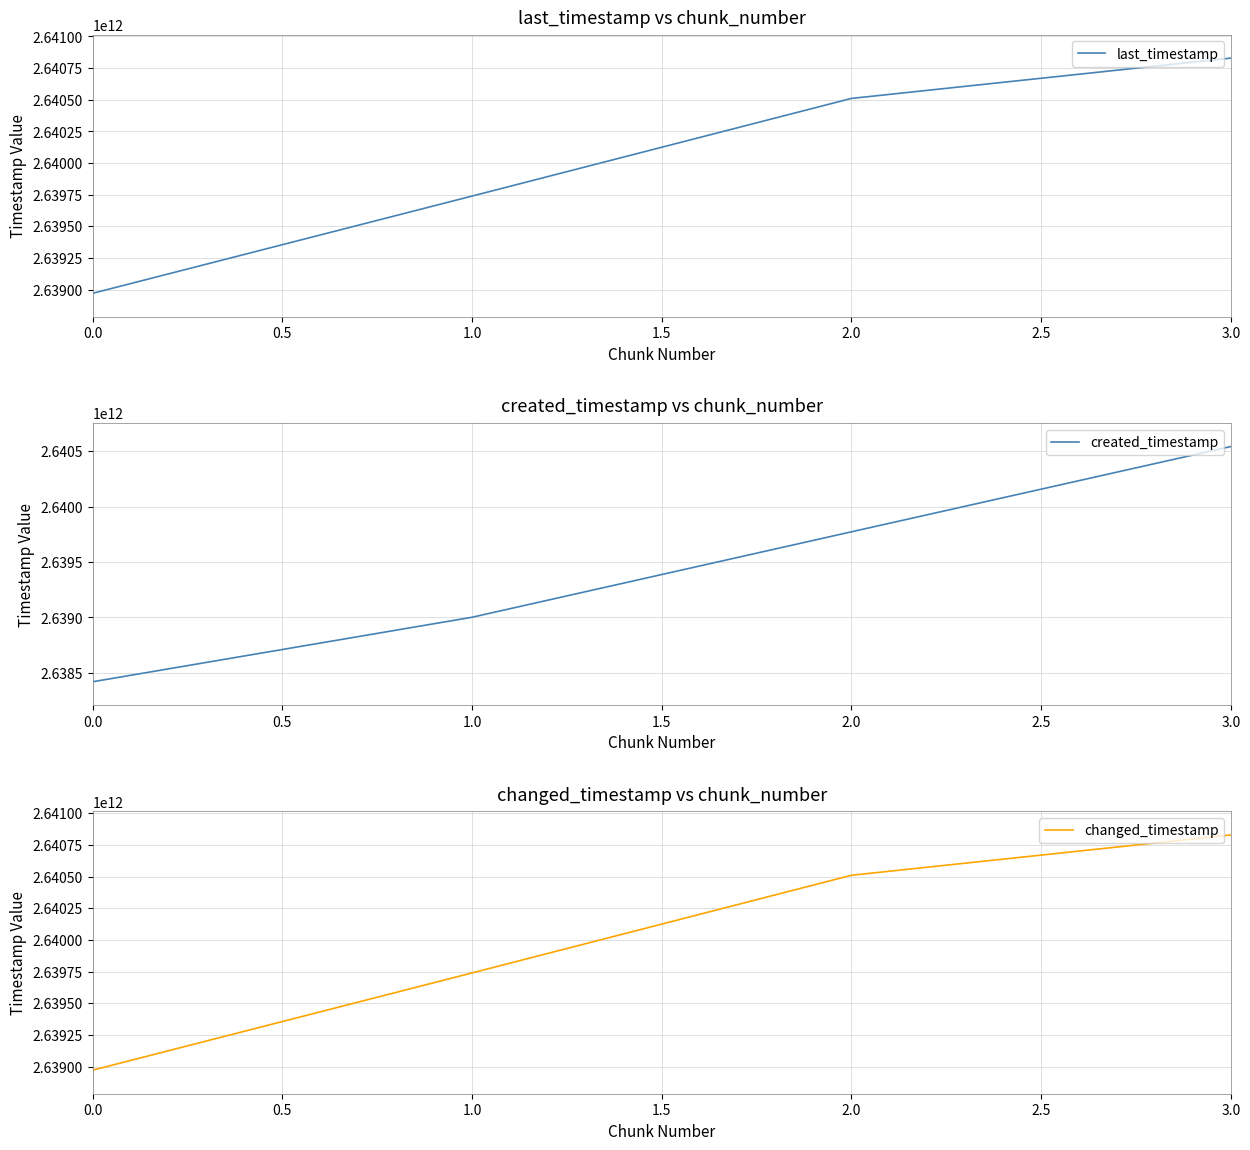

True or false: last_timestamp and created_timestamp intersect in this chart.

False